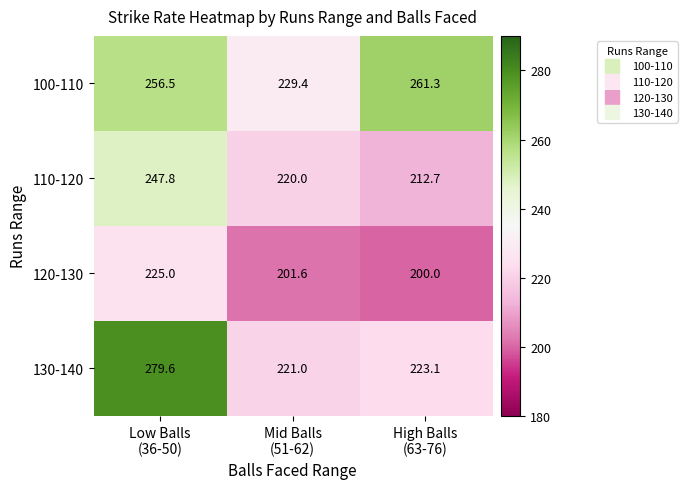

Rank the series by their maximum value, from highest to lowest.

130-140, 100-110, 110-120, 120-130